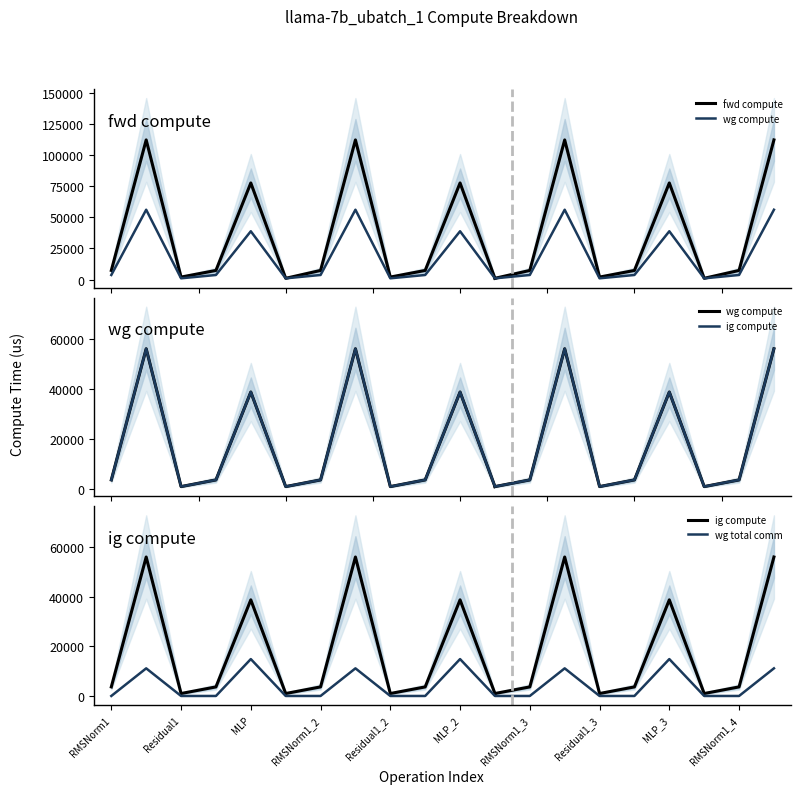

What is the label of the 5th point from the right?

RMSNorm2_3